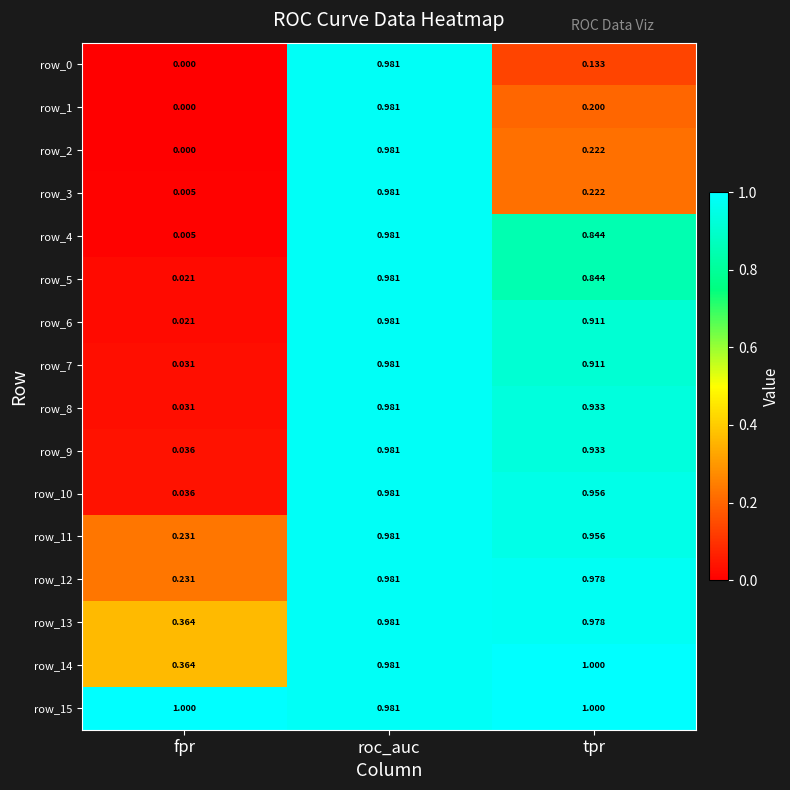

List the labels in order of row_12 value, smallest first.

fpr, tpr, roc_auc